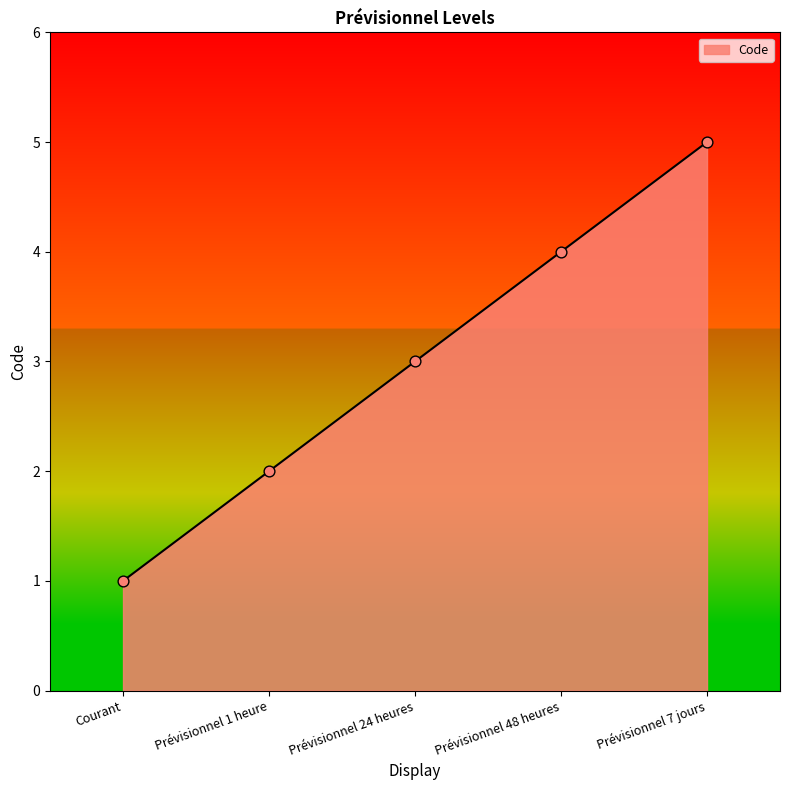

What is the ratio of the value at Prévisionnel 7 jours to the value at Prévisionnel 1 heure?

2.5